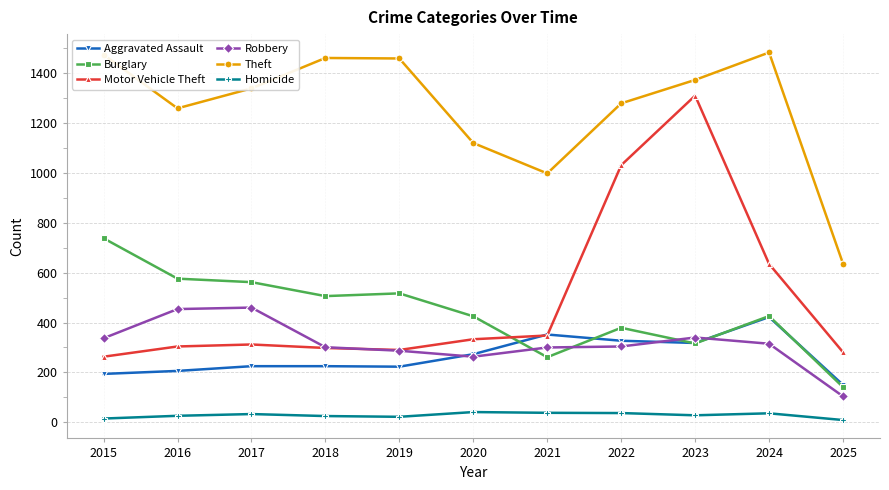

Which series has the widest spread of values?

Motor Vehicle Theft